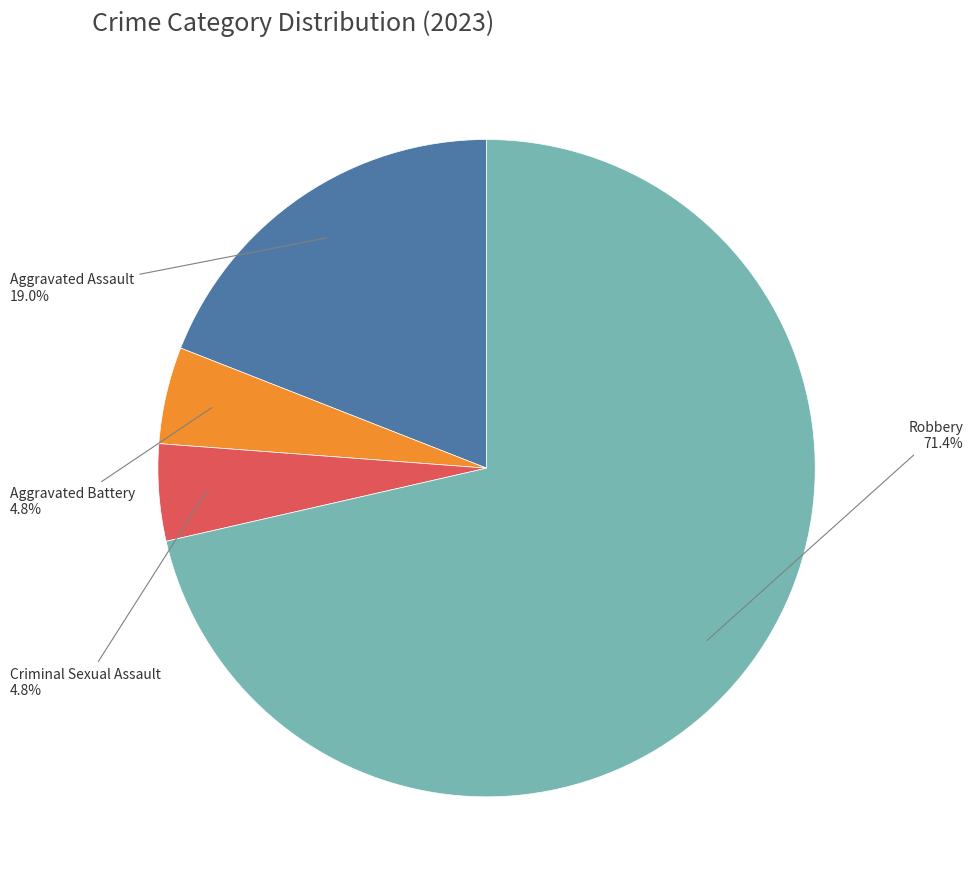

Is there a majority slice in this chart?

Yes